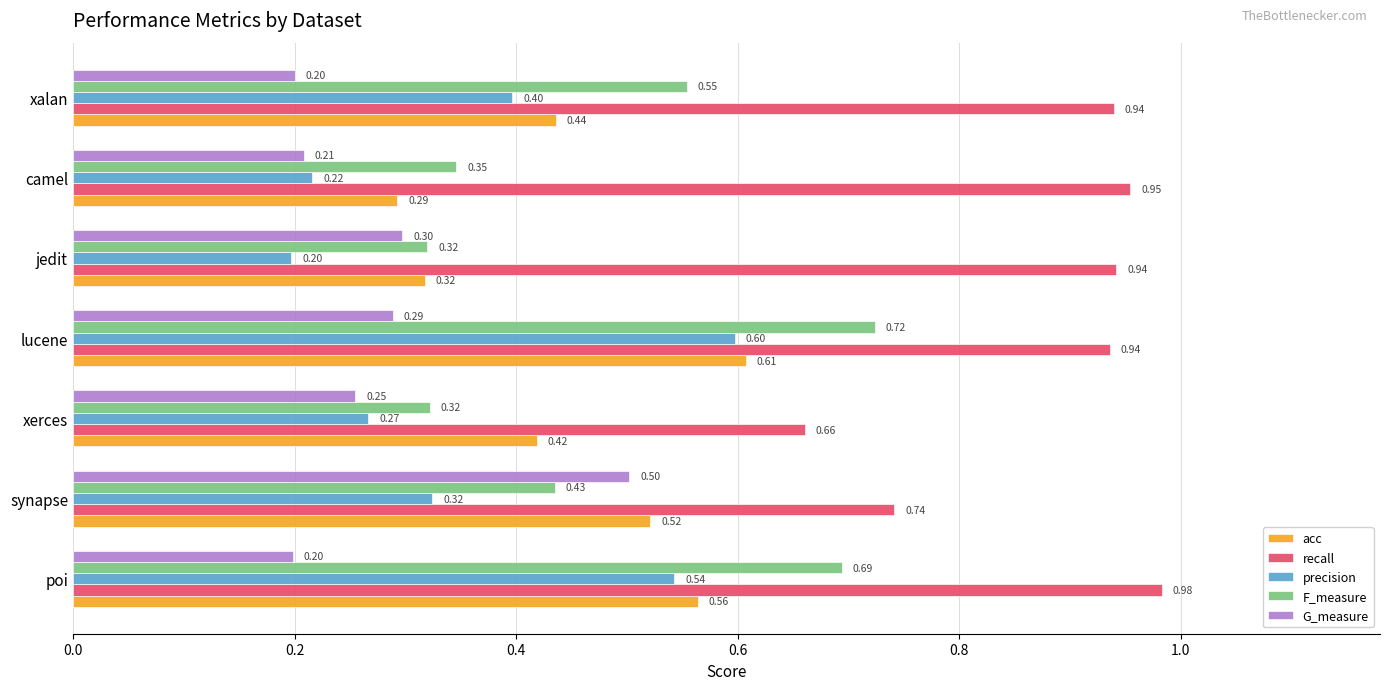

What is the difference between the maximum and minimum values in the acc series?

0.3